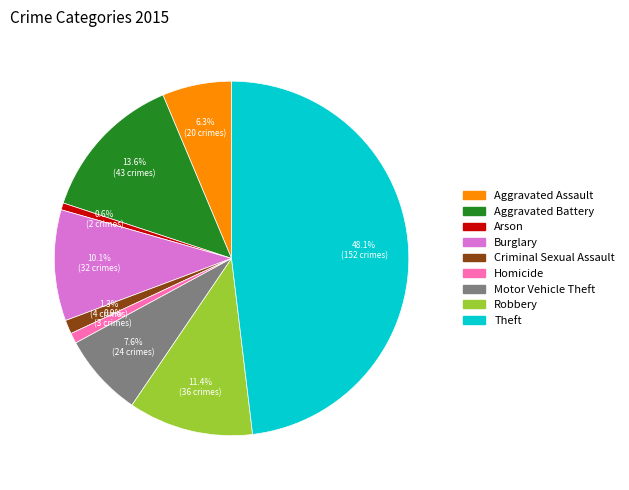

What is the largest slice in the pie chart?

Theft